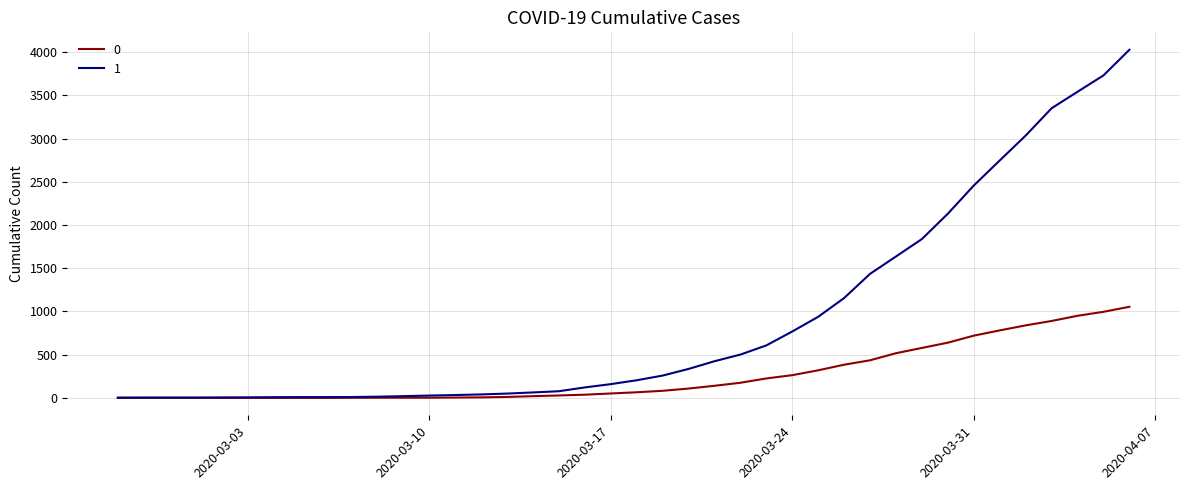

List the series in order of their peak value, highest first.

1, 0